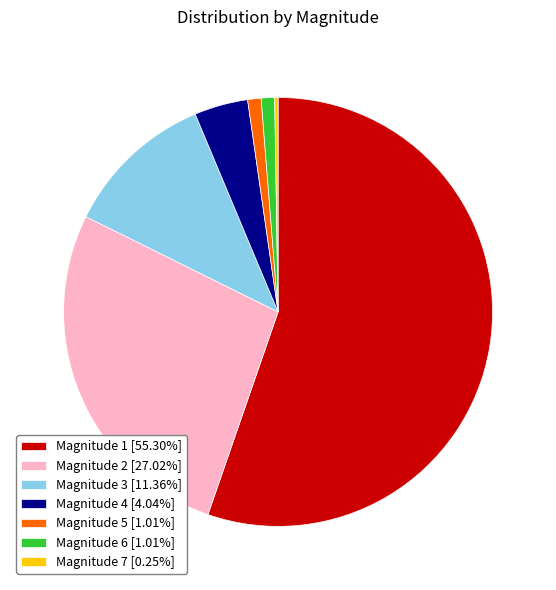

Approximately how many times larger is the value at Magnitude 2 [27.02%] compared to Magnitude 4 [4.04%]?

6.7